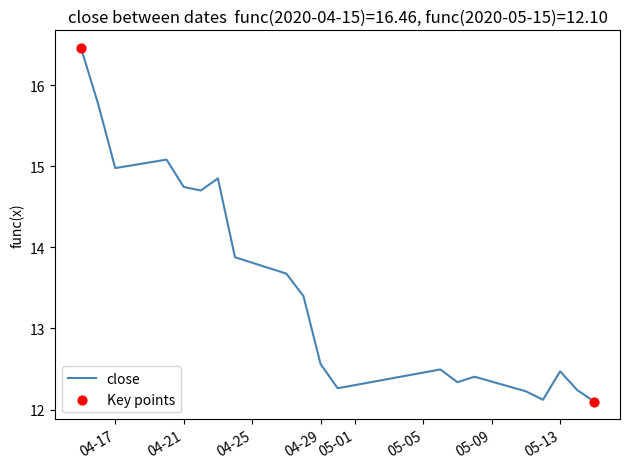

What is the difference between the maximum and minimum values?

4.4